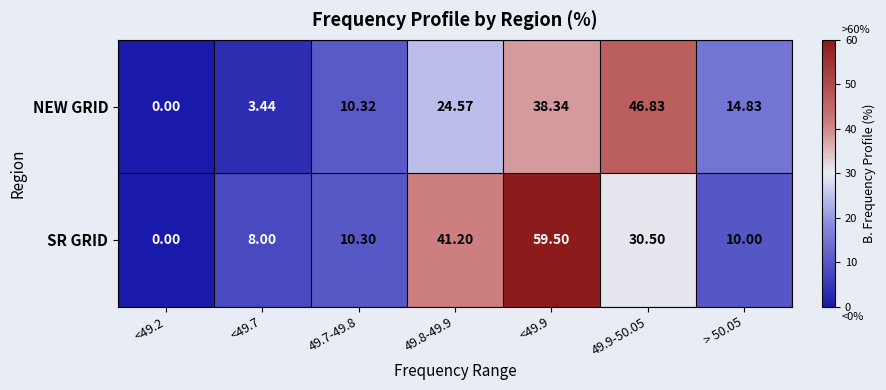

Rank the series by their maximum value, from highest to lowest.

SR GRID, NEW GRID